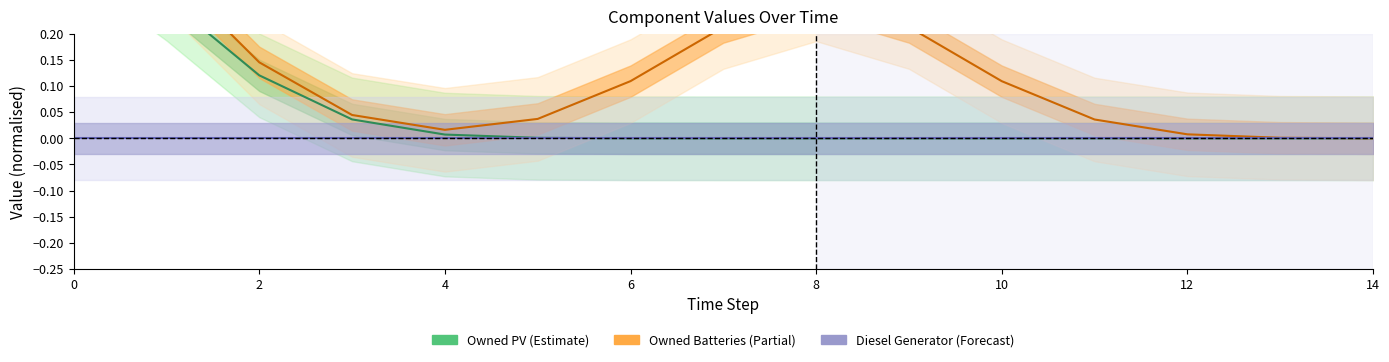

Is the value of Owned PV at 10 greater than the value of Owned Batteries at 14?

No